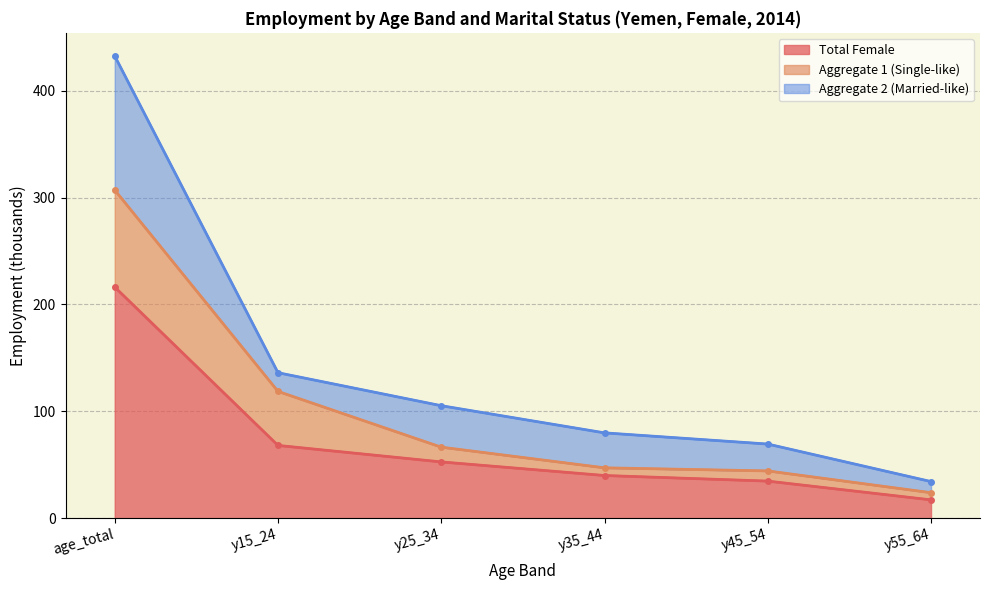

The value of mts_aggregate_2 at age_total is 225.7. True or false?

False